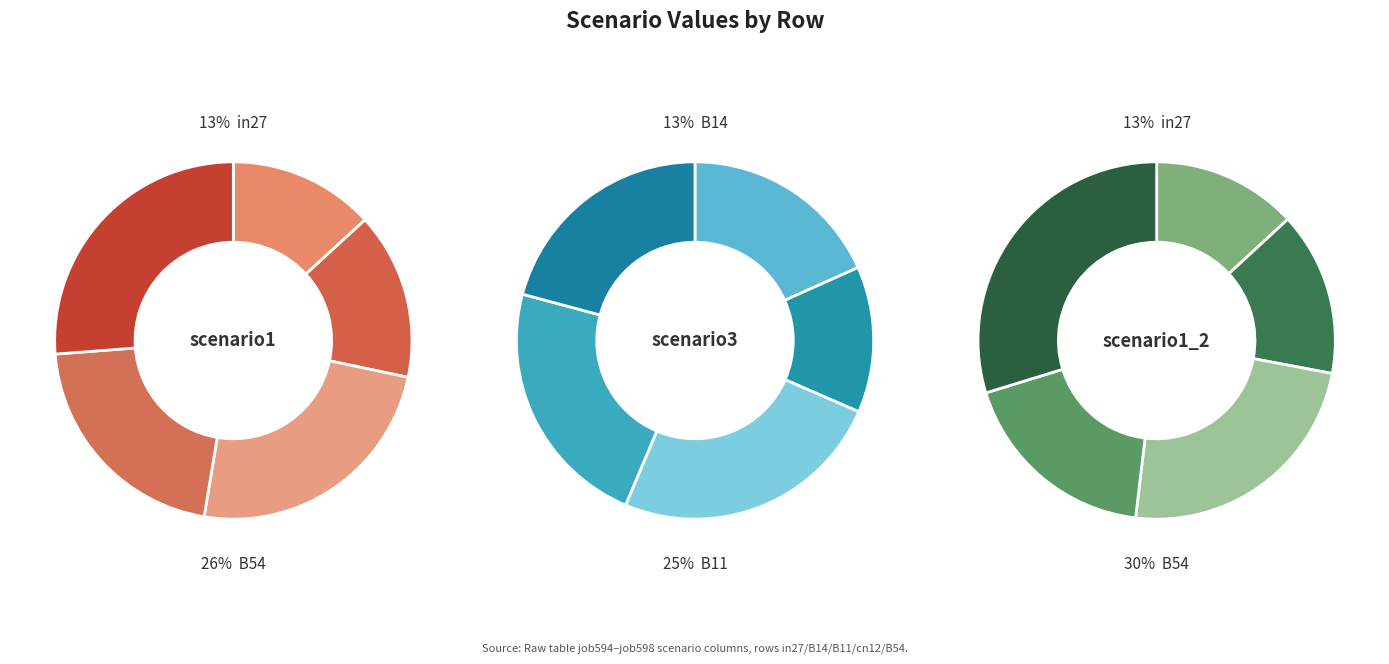

Is the sum of B14 and cn12 greater than half?

No